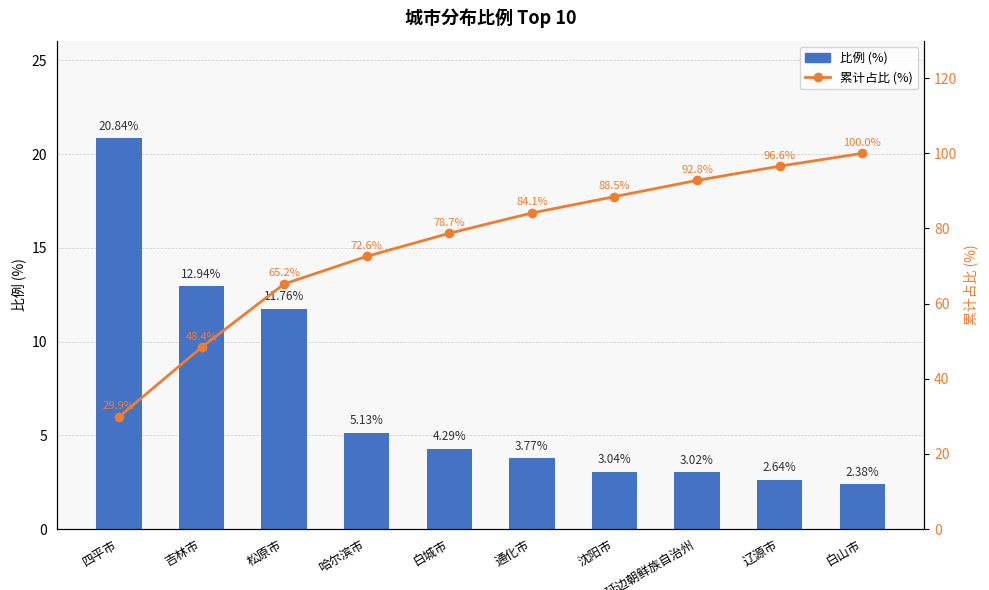

At which category does the chart reach its peak across all series?

白山市